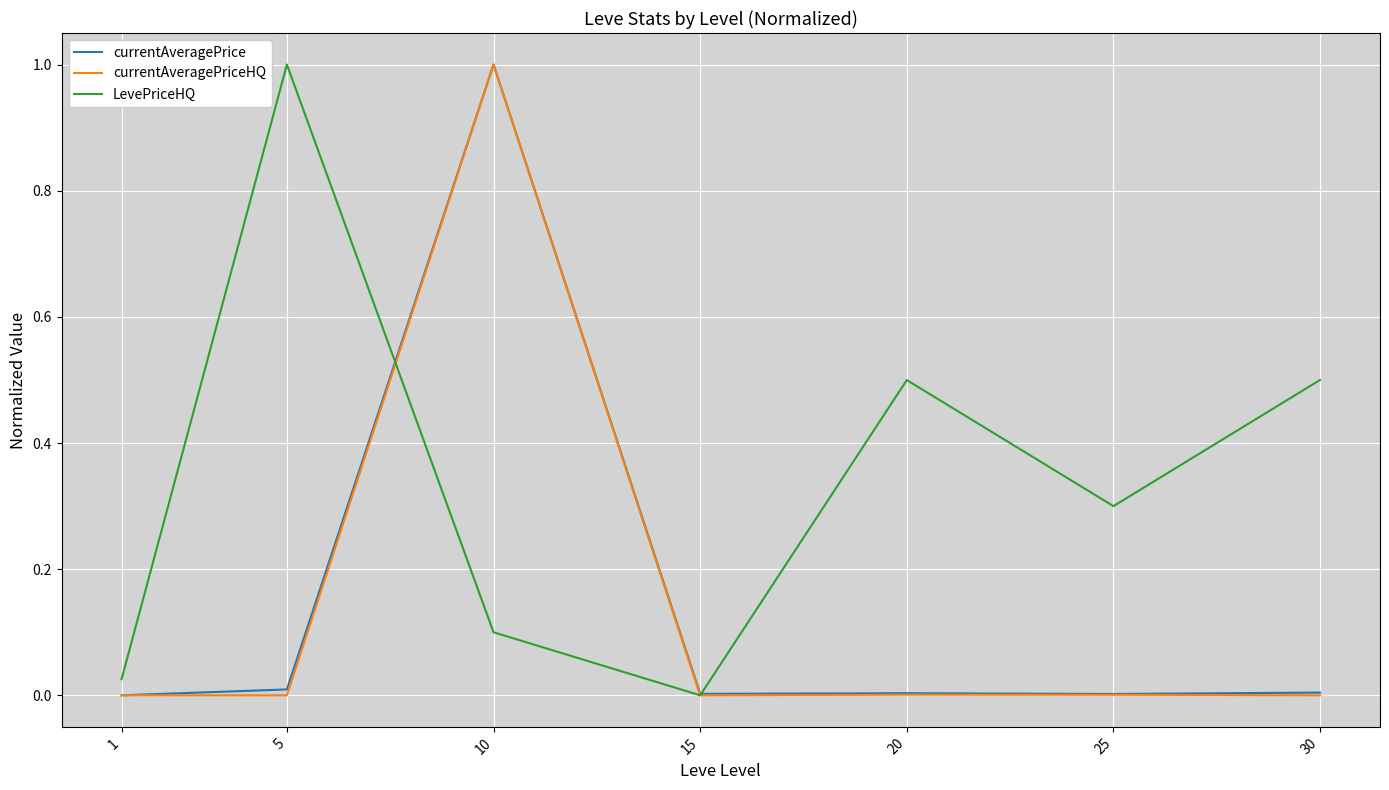

At which category is the sum across all series the highest?

10